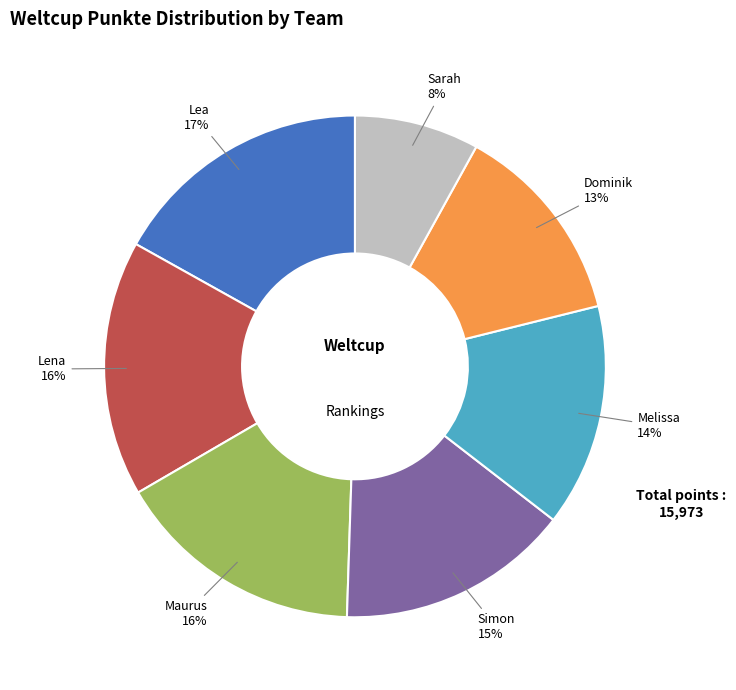

Is there any slice that represents more than half of the pie?

No